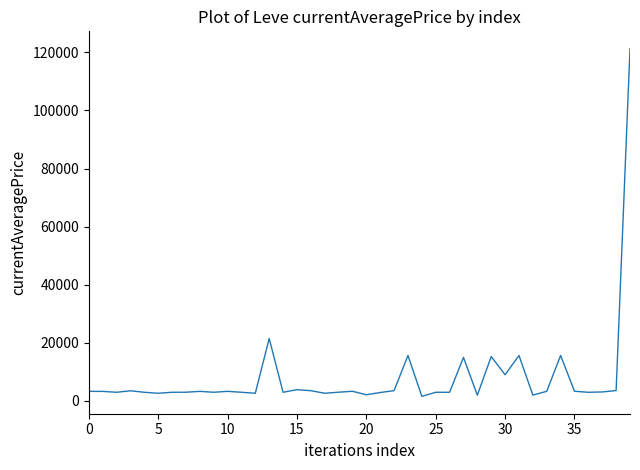

What is the greatest value displayed?

121238